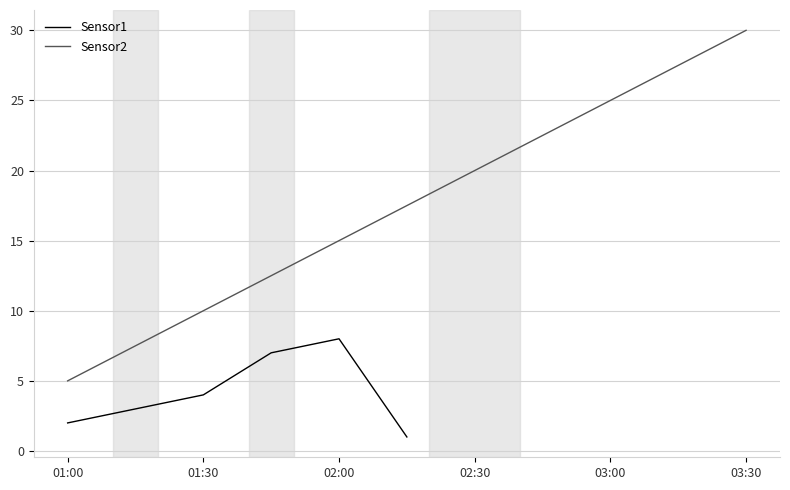

Does the chart display data point markers on the line(s)?

No